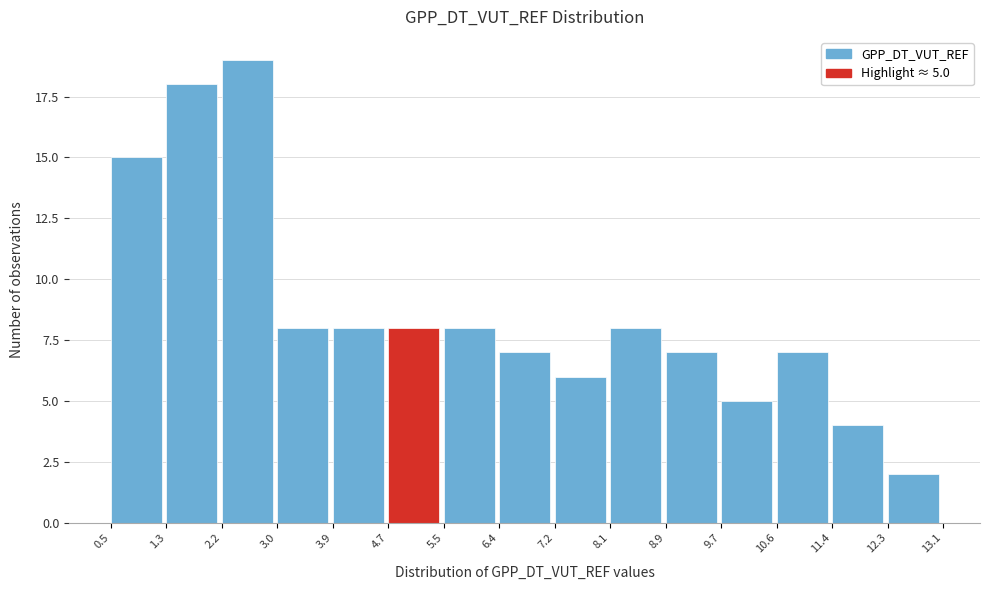

Over which range of the x-axis is the bar tallest?

2.2 to 3.0